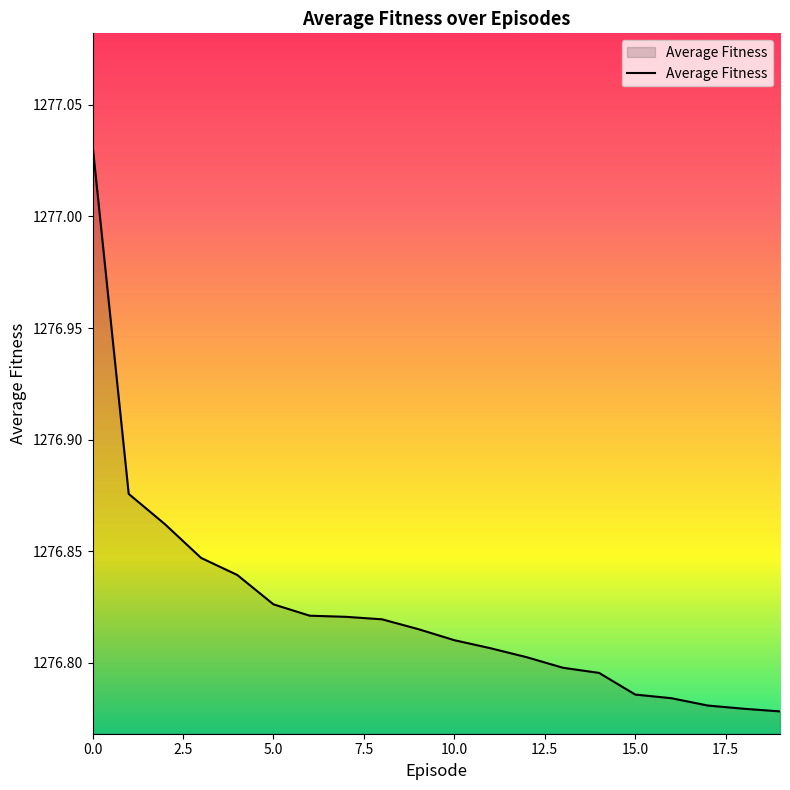

What is the difference between the maximum and minimum values?

0.3